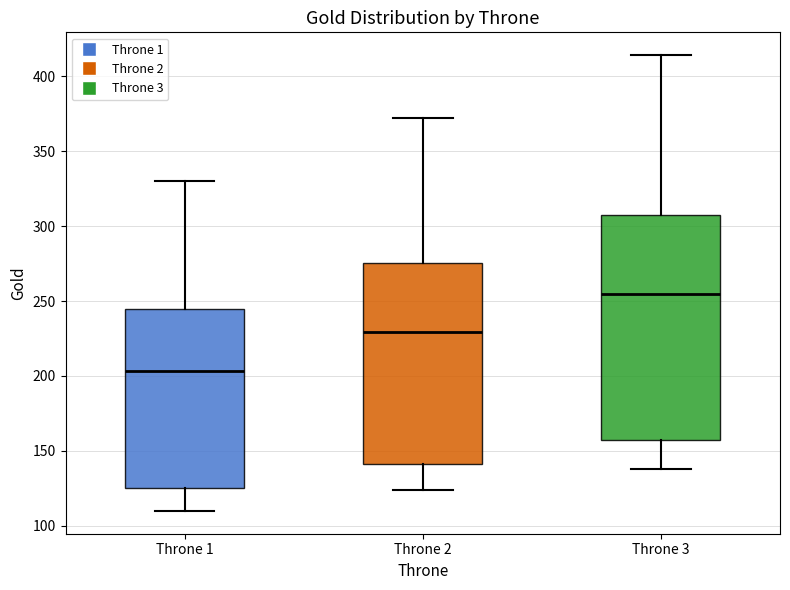

Reading left to right, read every box against the y-axis: the position of its median line, the range the box covers, and the ends of its whiskers. The values are not printed on the chart, so give them approximately, as read against the axis.

Throne 1: median 205, box 125 to 245, whiskers 110 to 330
Throne 2: median 230, box 140 to 275, whiskers 125 to 370
Throne 3: median 255, box 155 to 305, whiskers 140 to 415